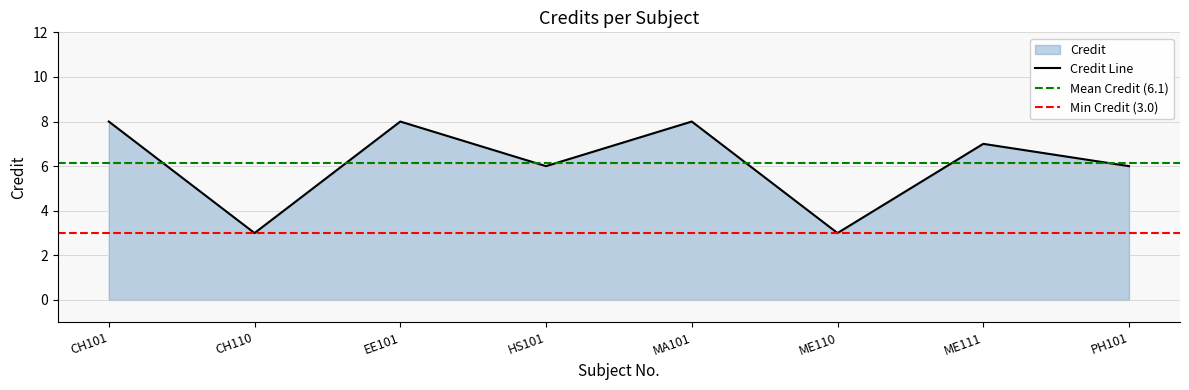

What is the greatest value displayed?

8